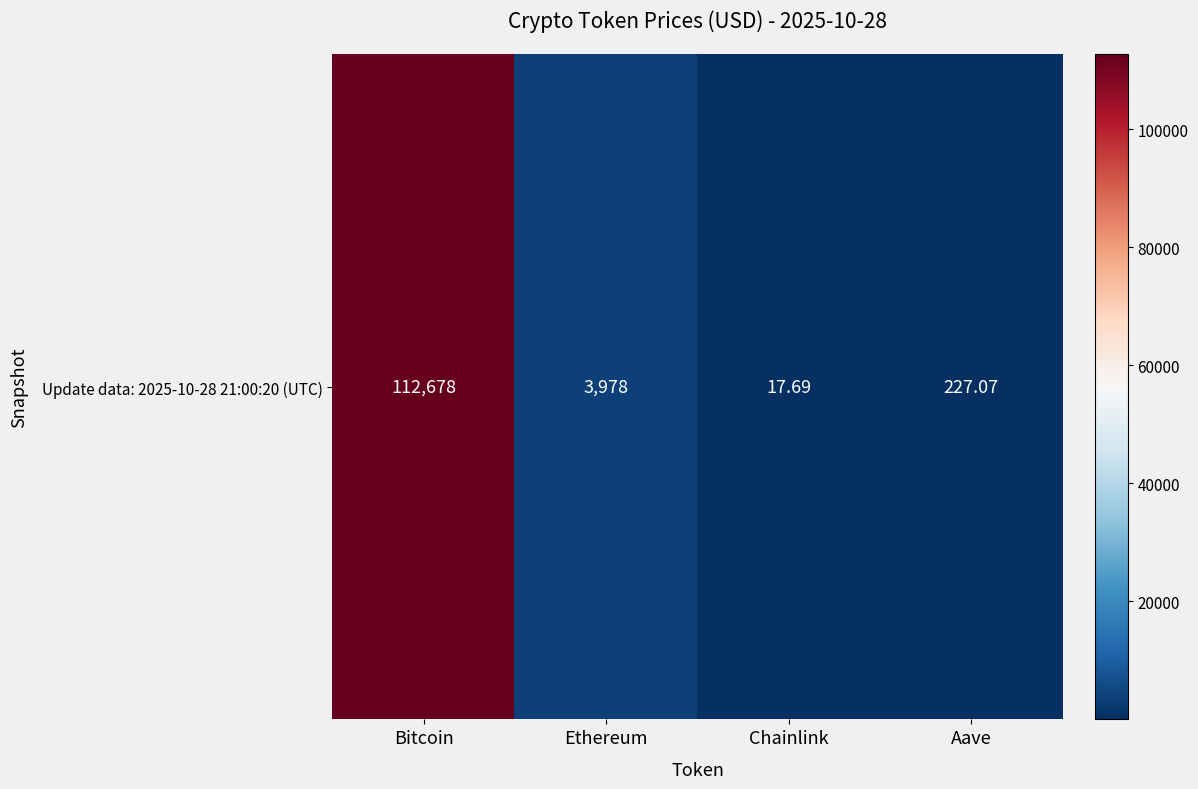

What is the change in value from Bitcoin to Aave?

-112450.9